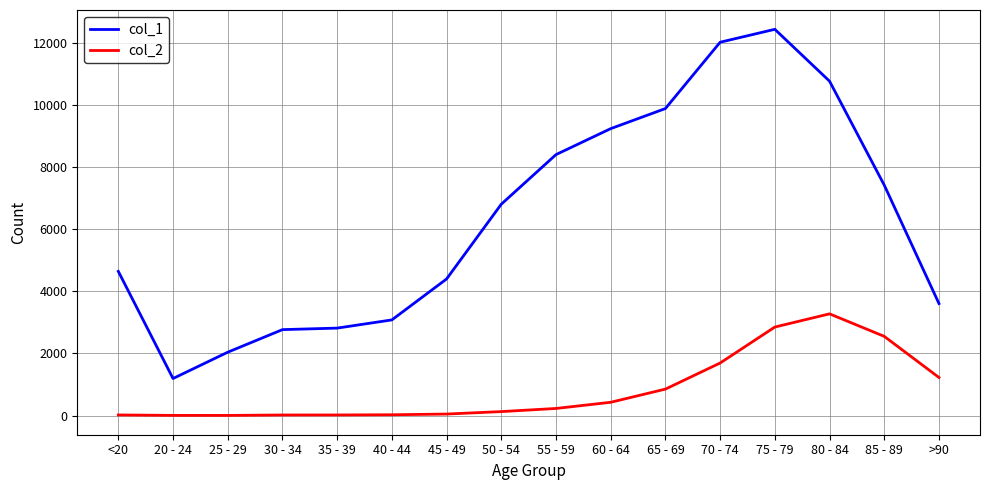

At which category is the sum across all series the highest?

75 - 79